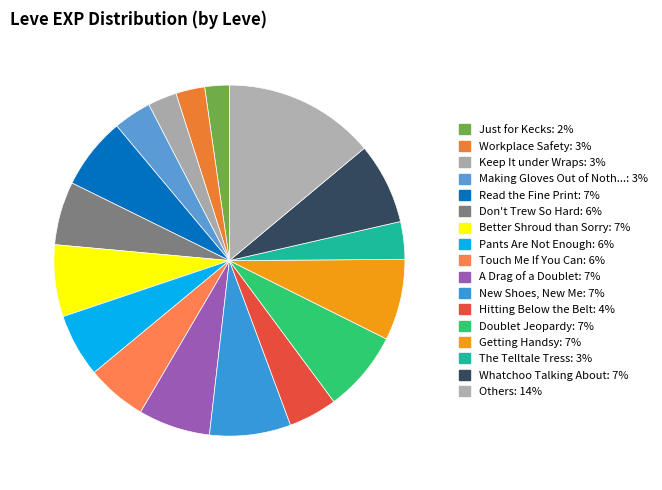

Count the number of slices in the pie.

17